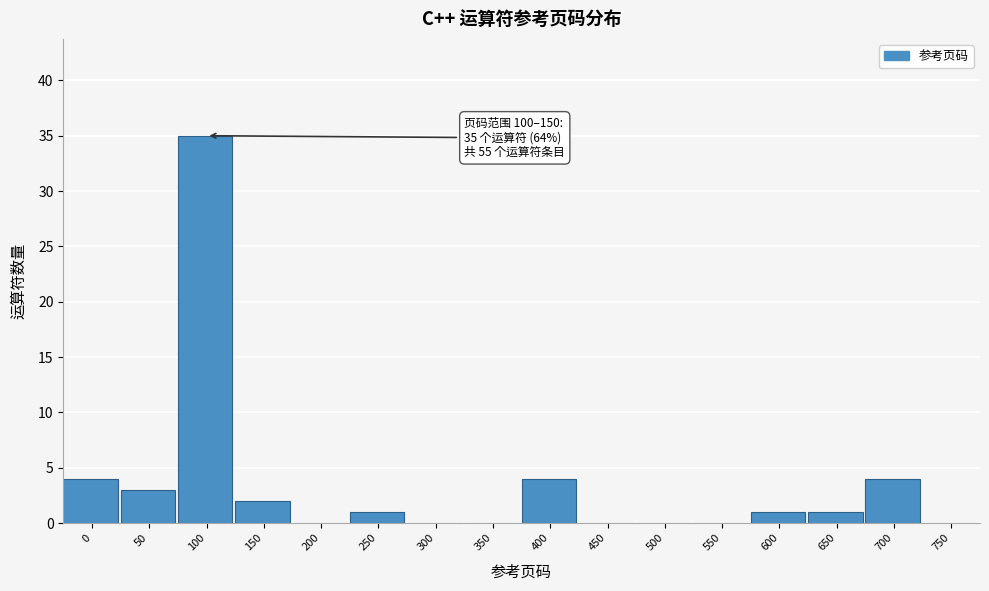

Reading right to left, transcribe all the data shown in this chart.

750=0	700=4	650=1	600=1	550=0	500=0	450=0	400=4	350=0	300=0	250=1	200=0	150=2	100=35	50=3	0=4